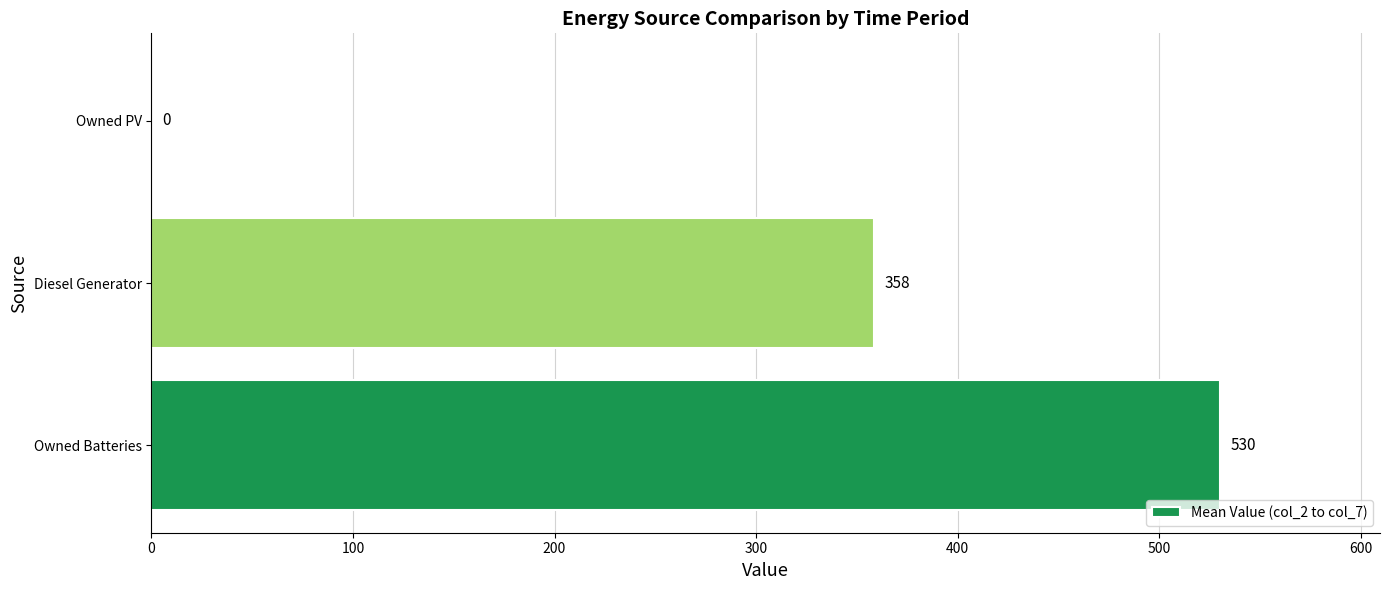

Count the number of categories in the chart.

3